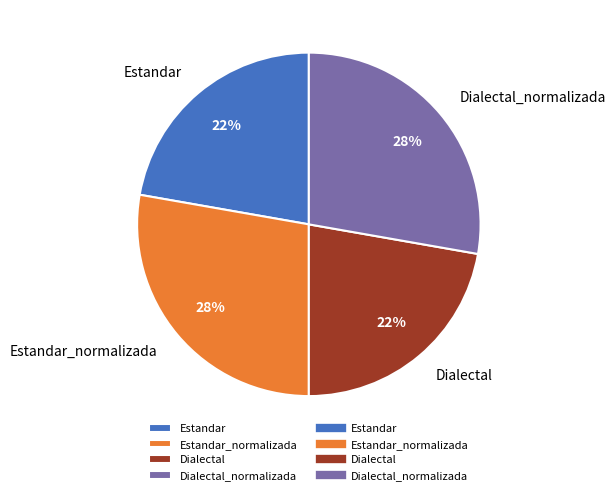

To the nearest percent, what is the difference between the Estandar_normalizada and Dialectal slice percentages?

6%